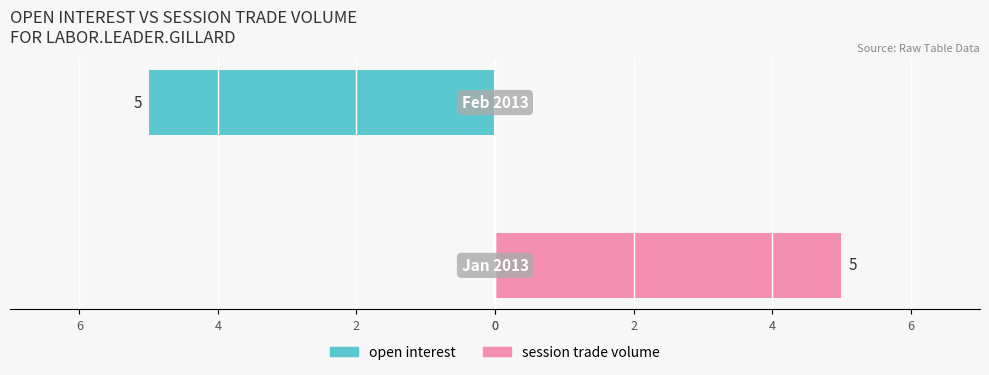

Reading left to right, transcribe all the data shown in this chart.

open interest: 0	-5
session trade volume: 5	0